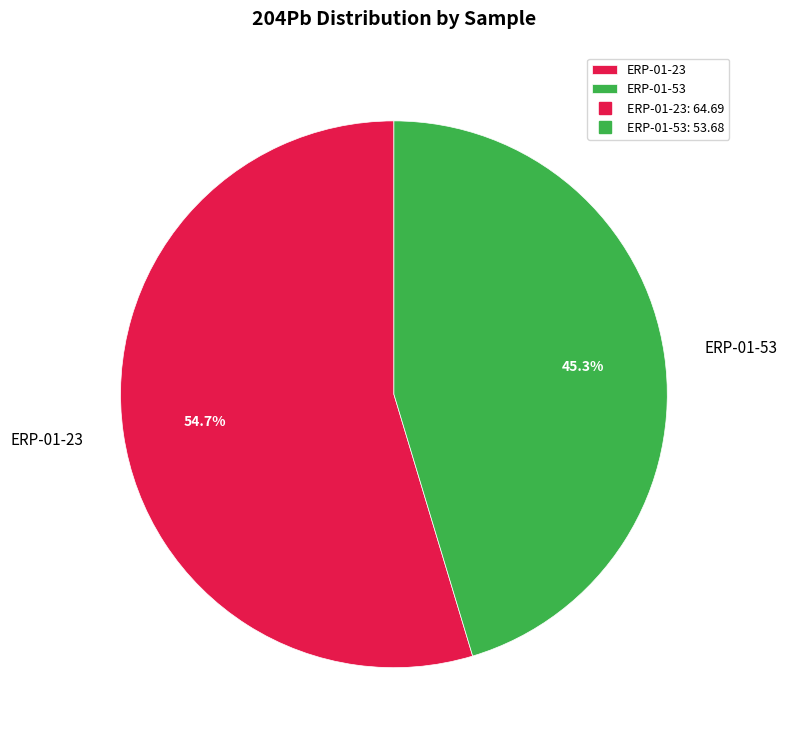

To the nearest percent, what portion does ERP-01-23 represent?

55%